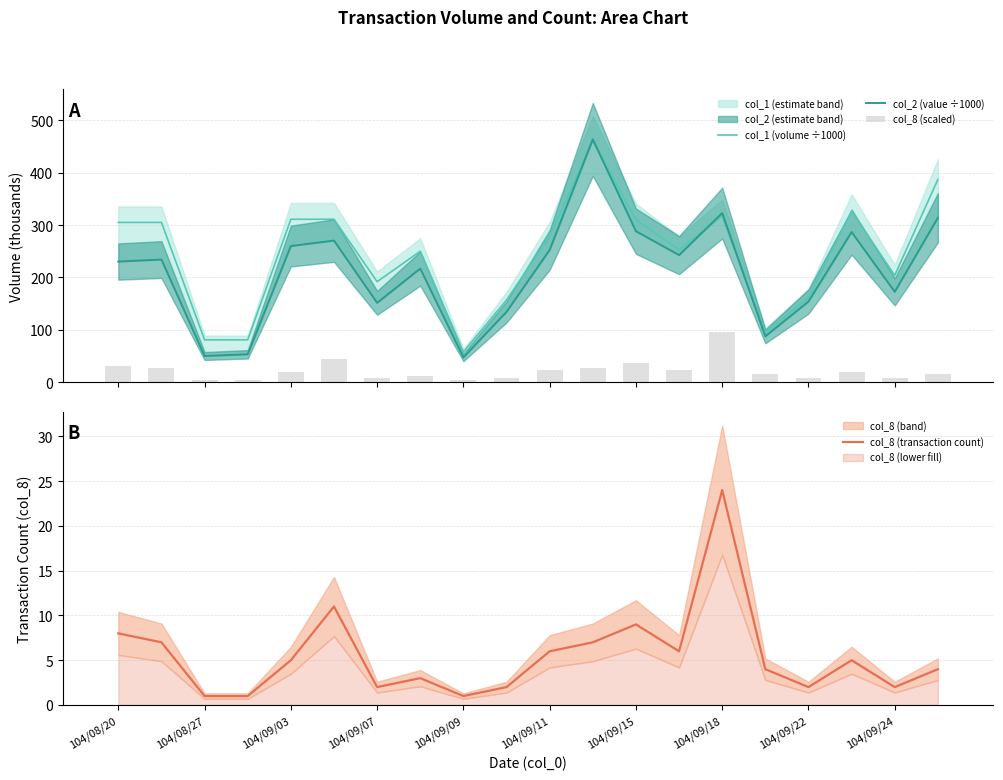

The col_8 (transaction count) series shows 6 at 104/09/11. True or false?

True